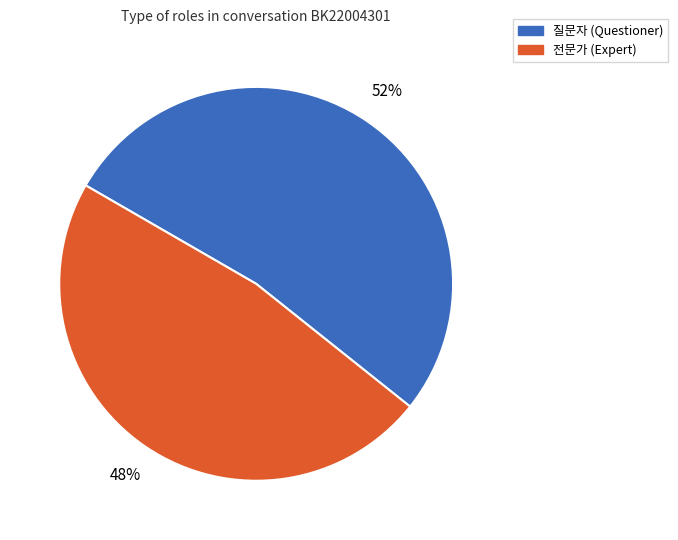

What percentage is the 질문자 slice, to the nearest percent?

52%